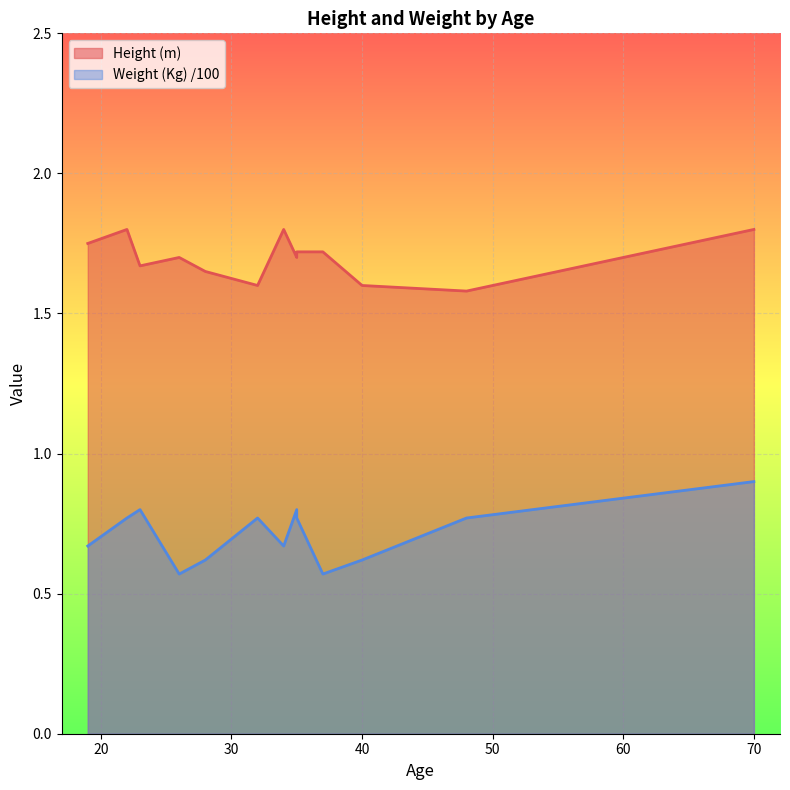

At how many categories does at least one series exceed 1?

13